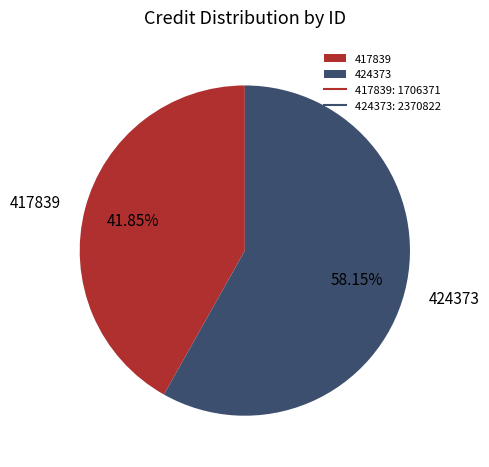

Is there a majority slice in this chart?

Yes